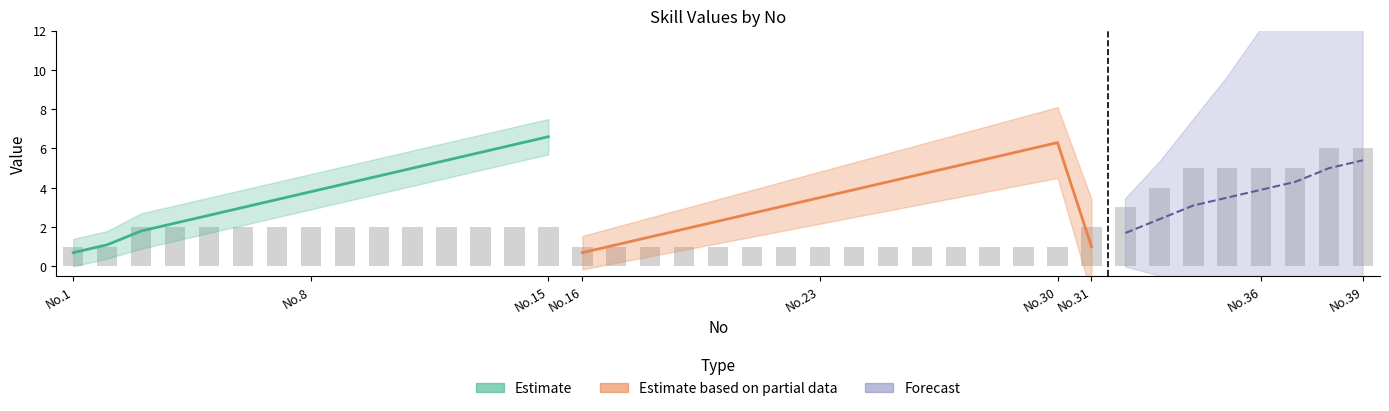

What is the sum of all values?

84